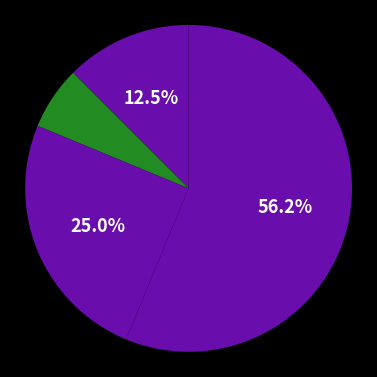

Rank the categories by value from highest to lowest.

Theft, Robbery, Aggravated Assault, Aggravated Battery, Arson